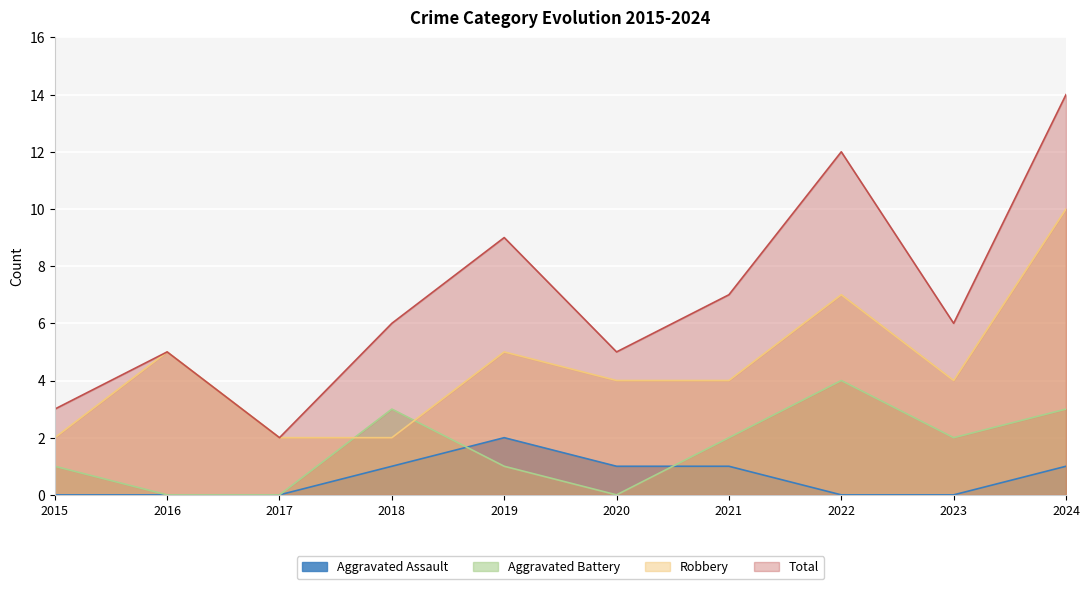

Rank the categories by Aggravated Battery value from highest to lowest.

2022, 2018, 2024, 2021, 2023, 2015, 2019, 2016, 2017, 2020